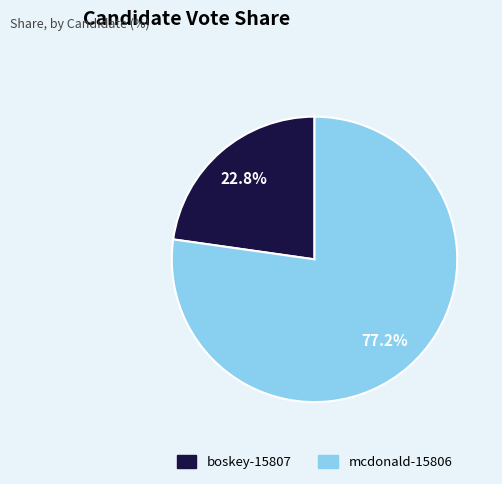

Rank the categories by value from highest to lowest.

mcdonald-15806, boskey-15807